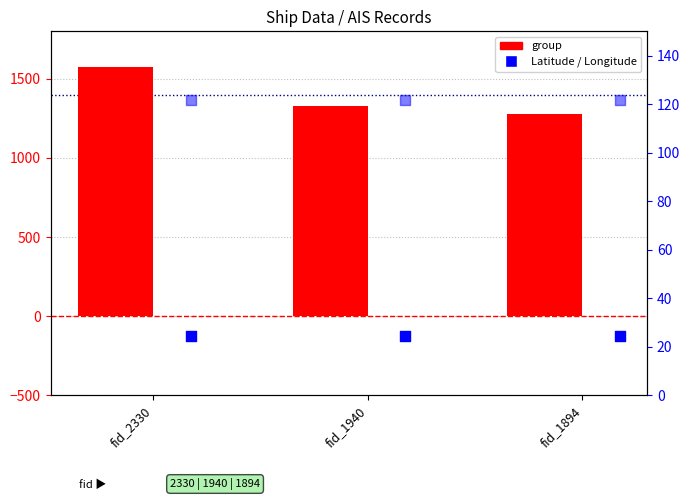

Which series has the largest Y range (max minus min)?

group